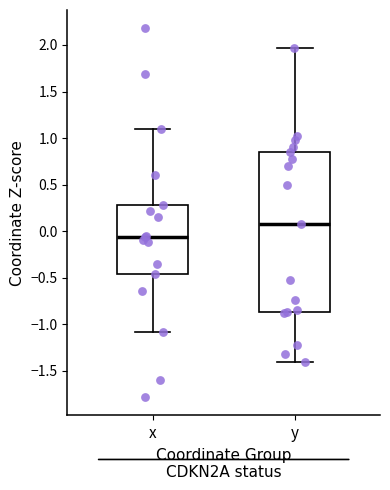

Reading left to right, transcribe this box plot: for each box, give where its median line is, the range the box spans, and where its two whiskers end, as read against the y-axis. The values are not printed on the chart, so give them approximately, as read against the axis.

x: median -0.05, box -0.45 to 0.30, whiskers -1.10 to 1.10
y: median 0.05, box -0.85 to 0.85, whiskers -1.40 to 1.95